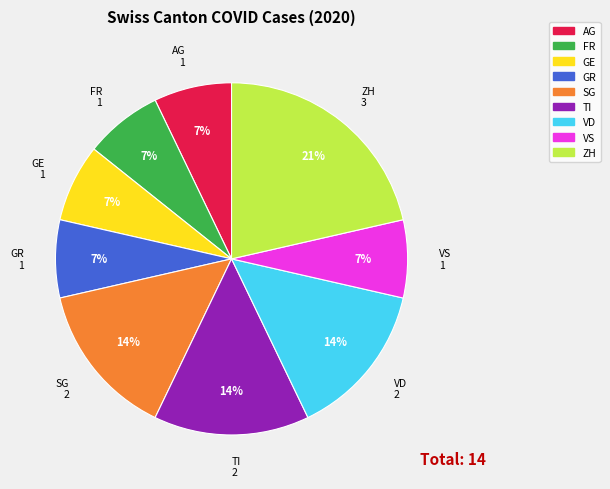

What is the ratio of the value at SG to the value at AG?

2.0